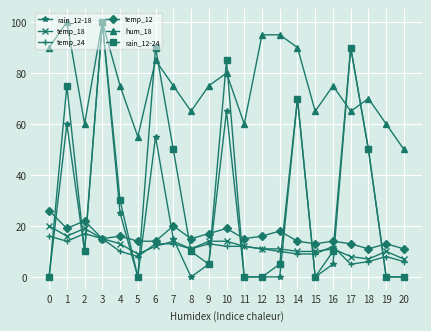

What is the maximum value for temp_12?

26